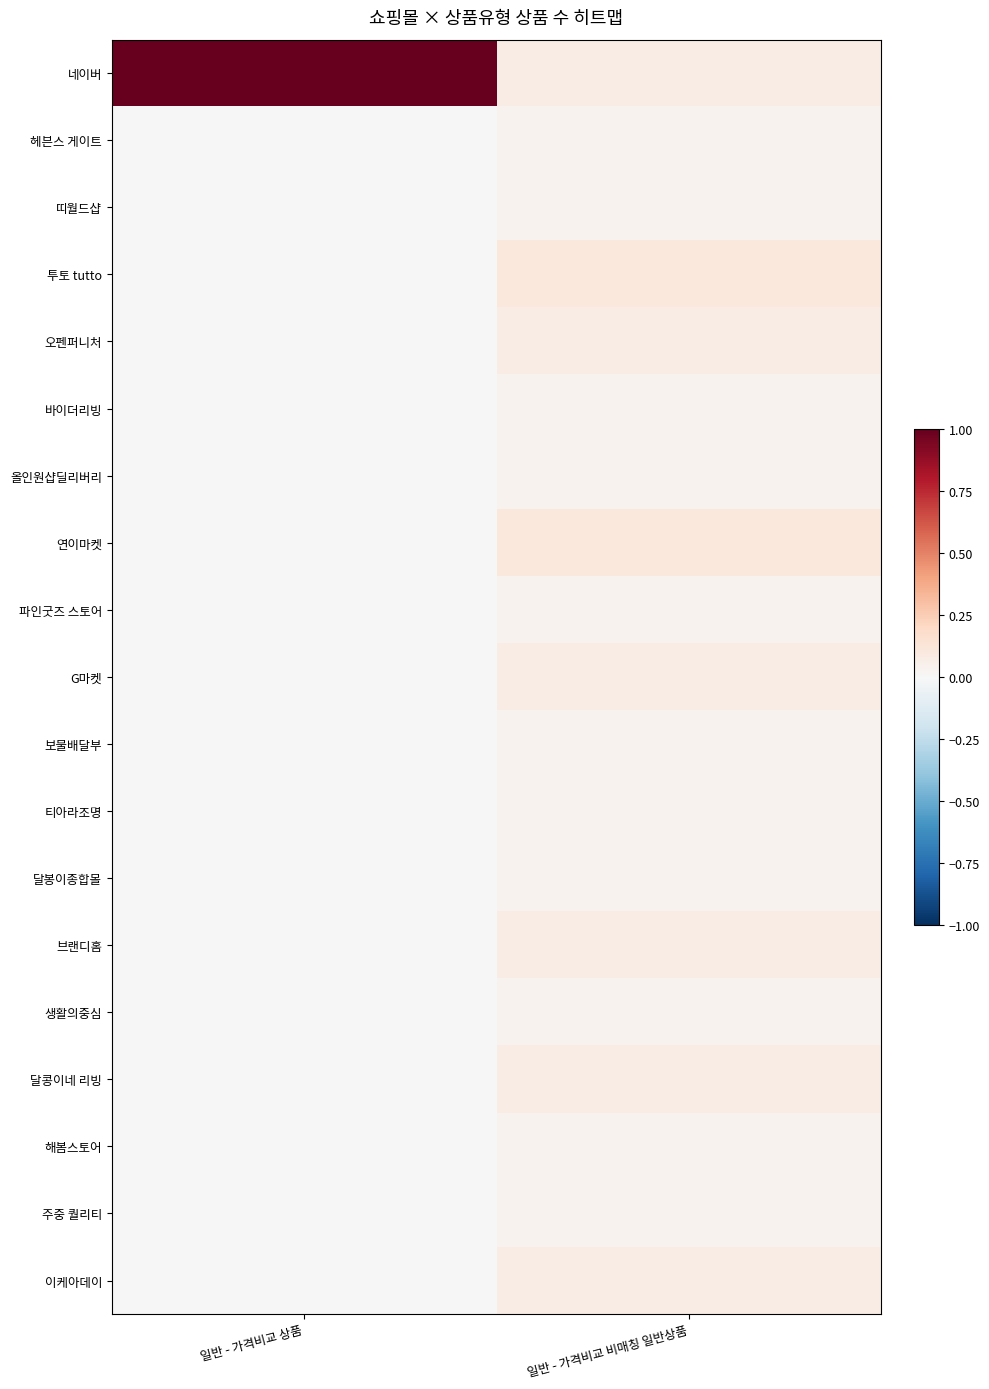

Which series changed the most between 일반 - 가격비교 상품 and 일반 - 가격비교 비매칭 일반상품?

네이버